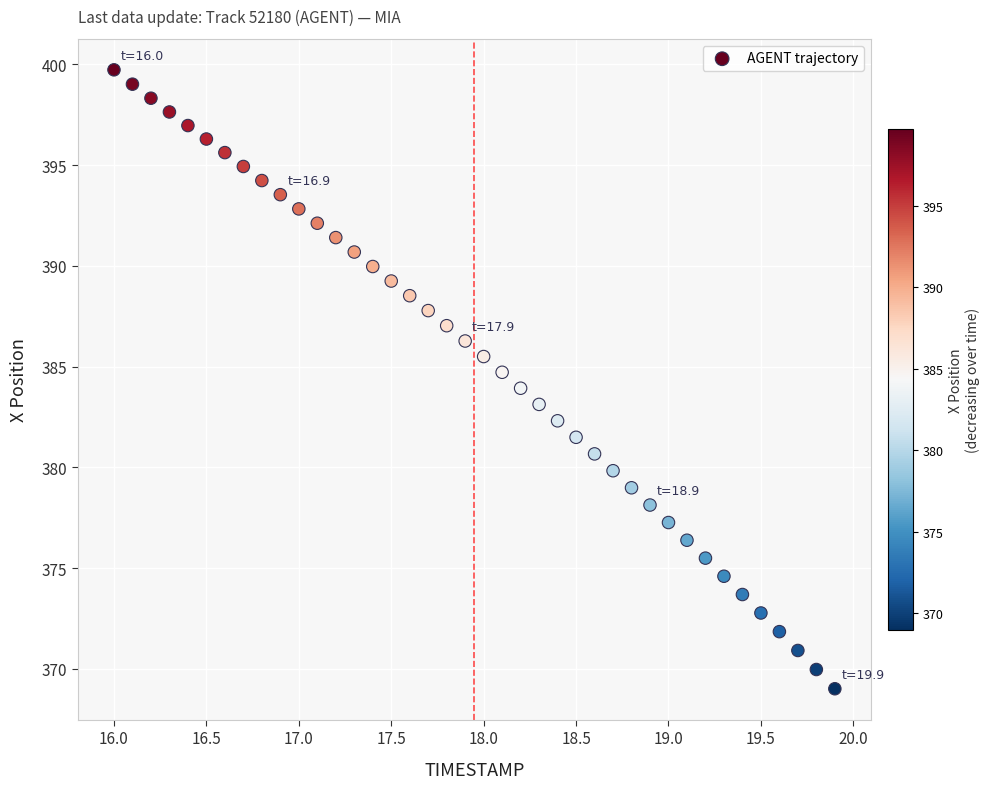

What is the range of X values (max minus min)?

3.9